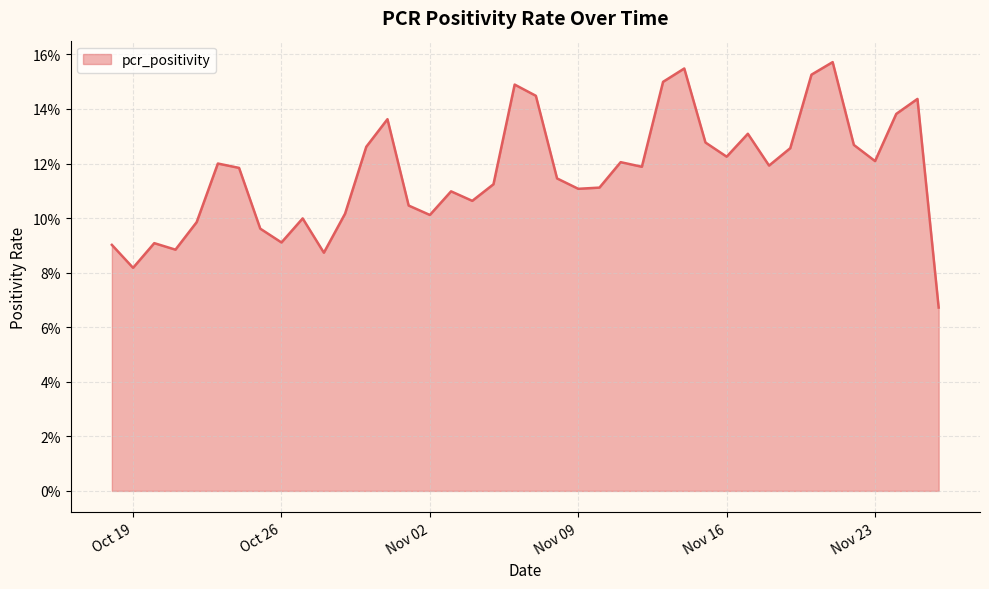

What is the sum of all values?

4.7